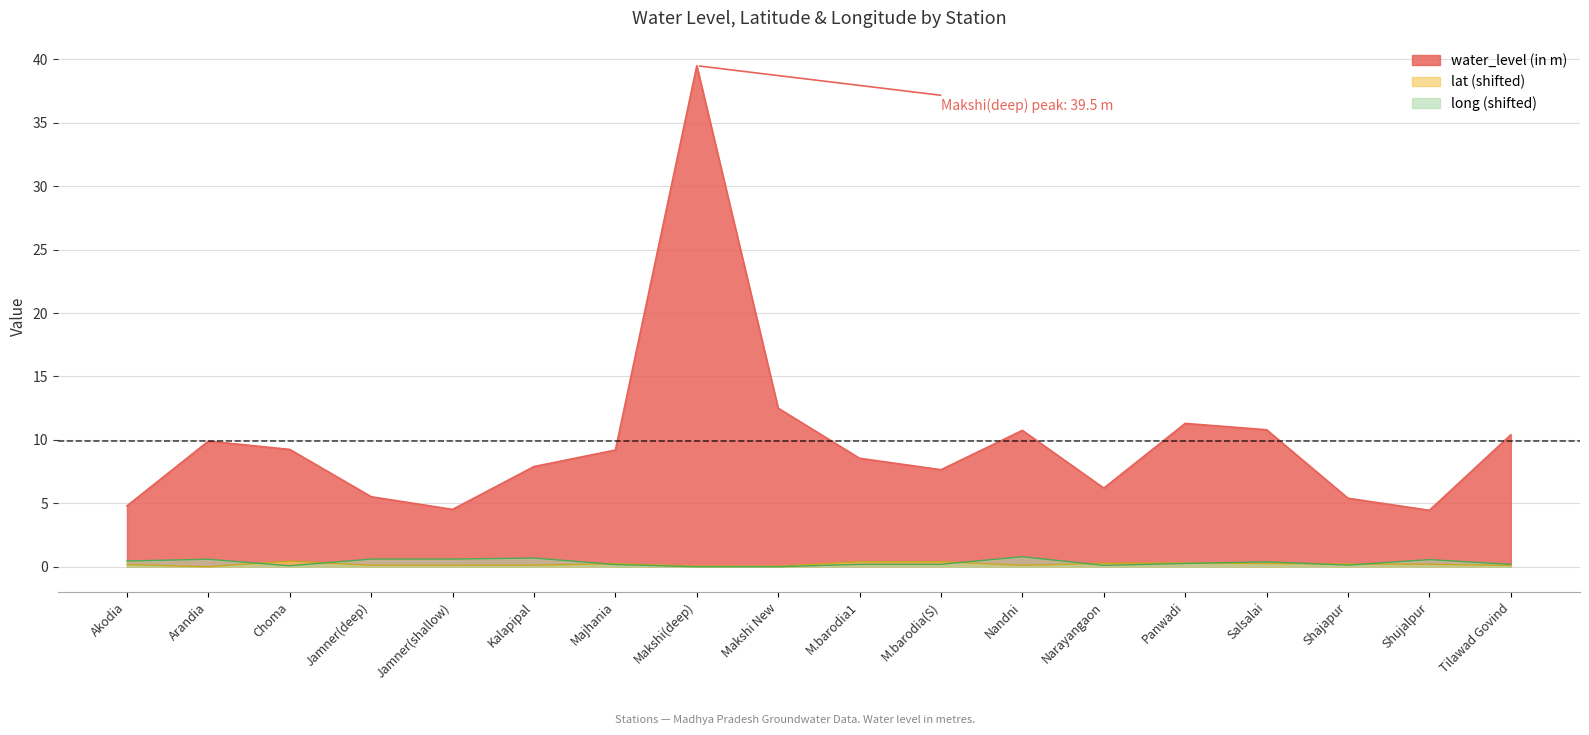

Is it true that lat equals 0.4 at Shajapur?

False